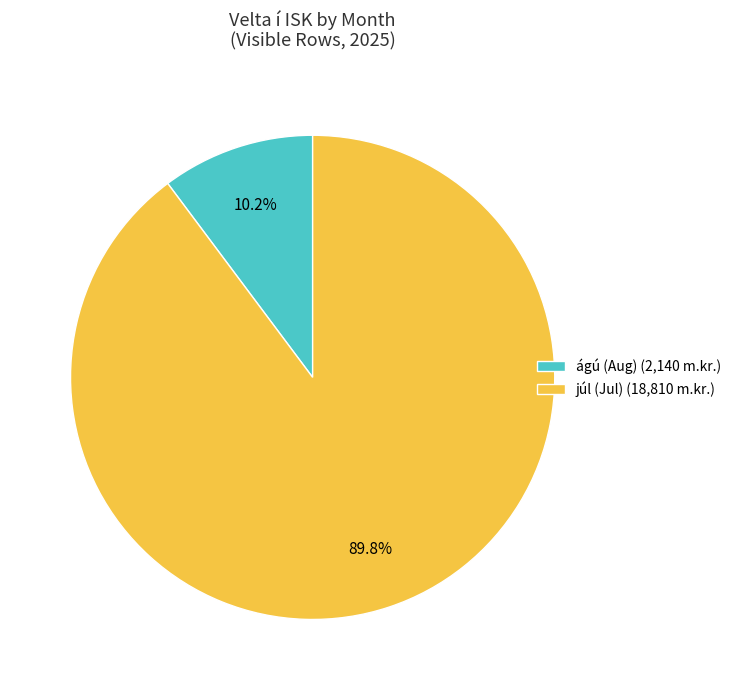

Which has a higher value, júl (Jul) (18,810 m.kr.) or ágú (Aug) (2,140 m.kr.)?

júl (Jul) (18,810 m.kr.)